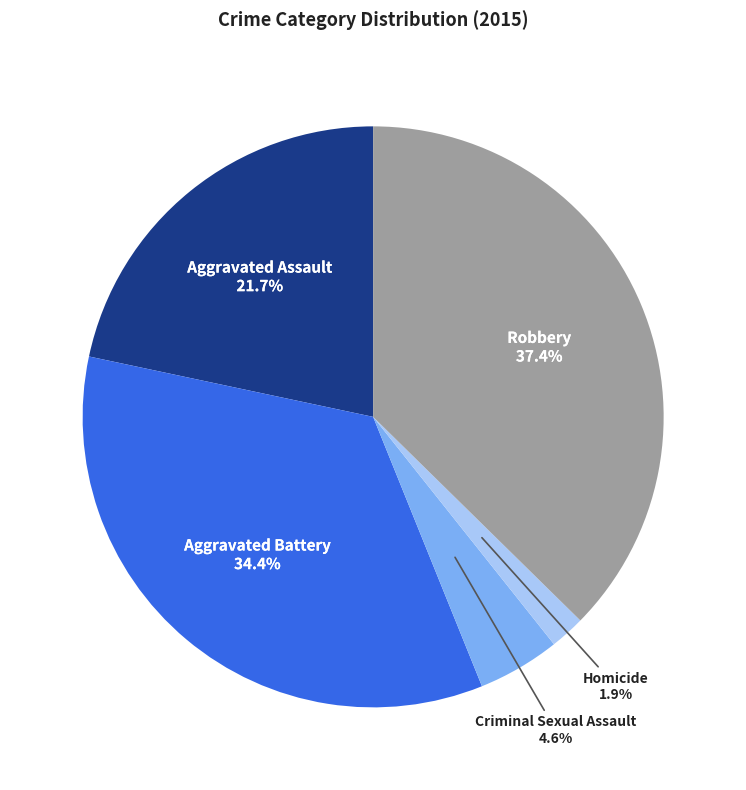

To the nearest percent, what is the average slice percentage?

20%